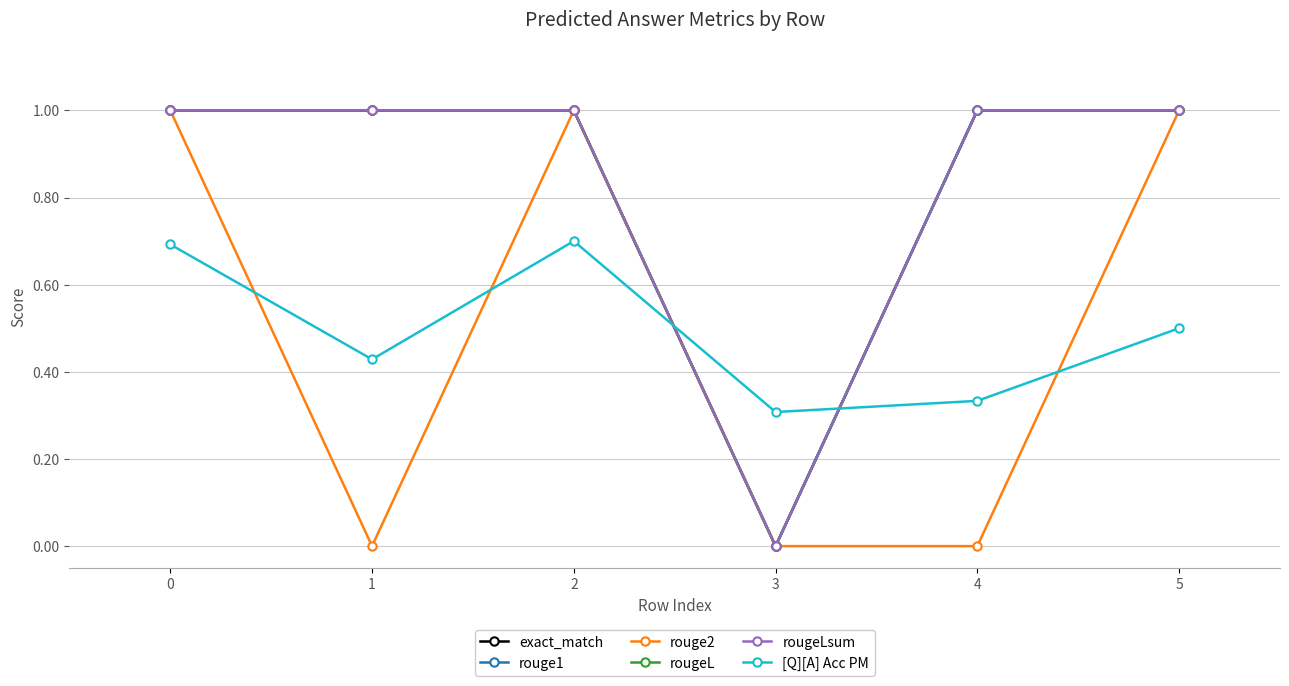

Is this an area chart (filled region under the line)?

No